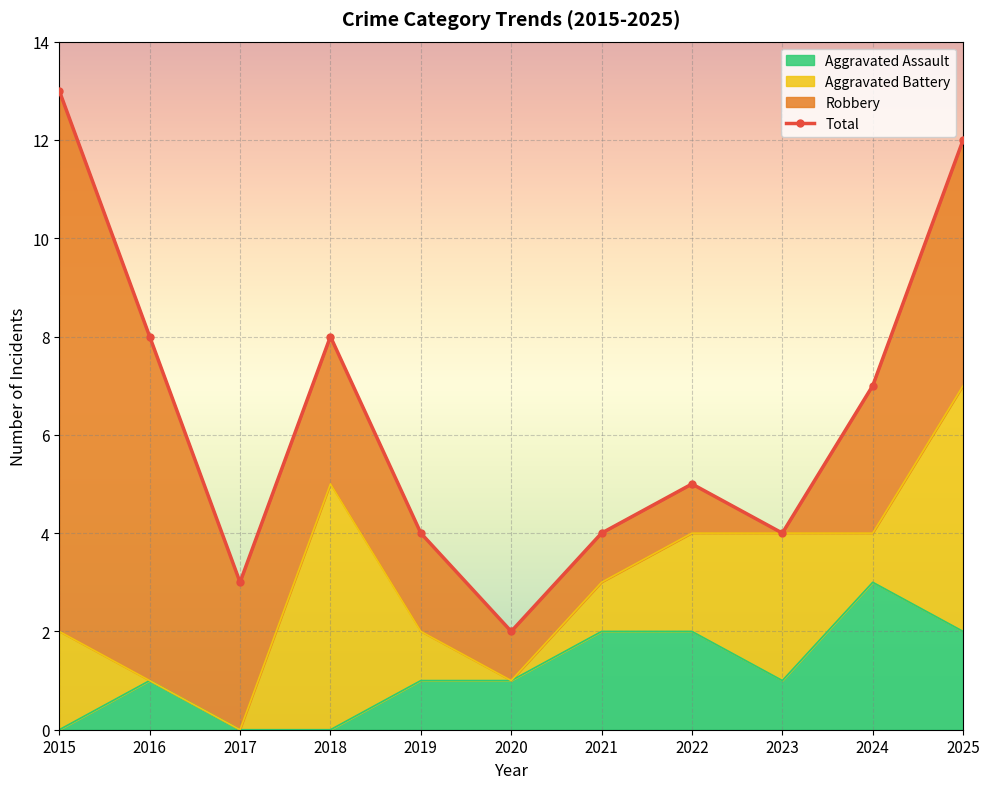

Between 2022 and 2015, which is larger?

2022